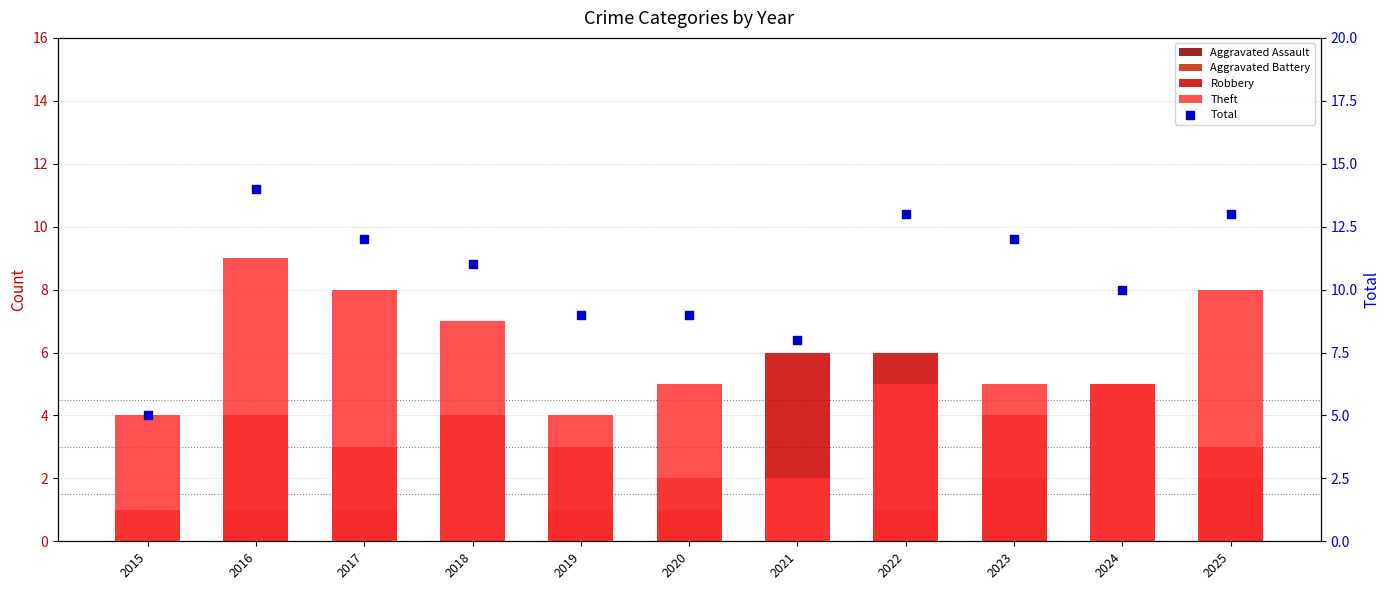

Which series contains the lowest Y value?

Aggravated Assault